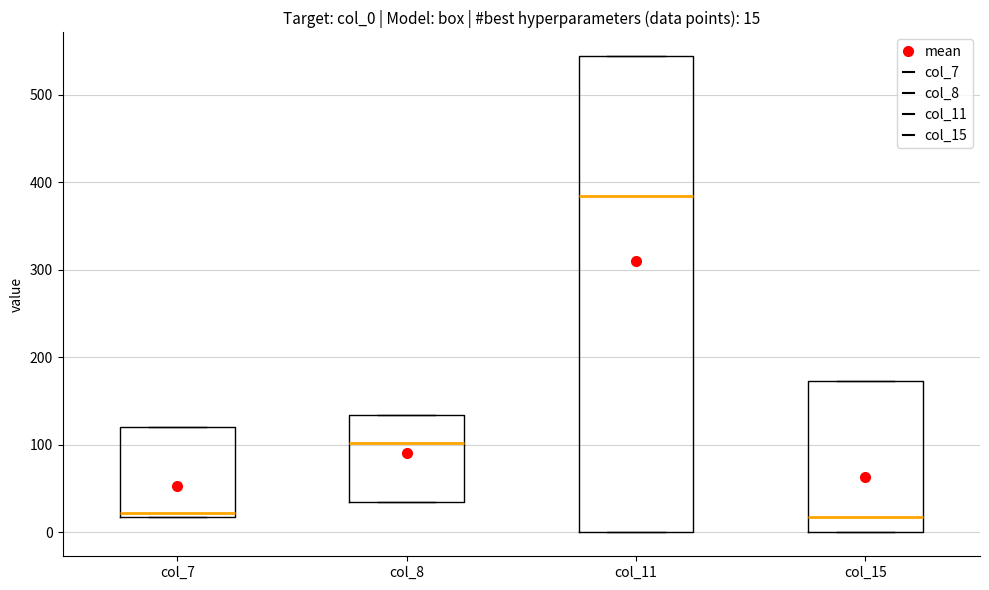

Which box has the highest median line?

col_11